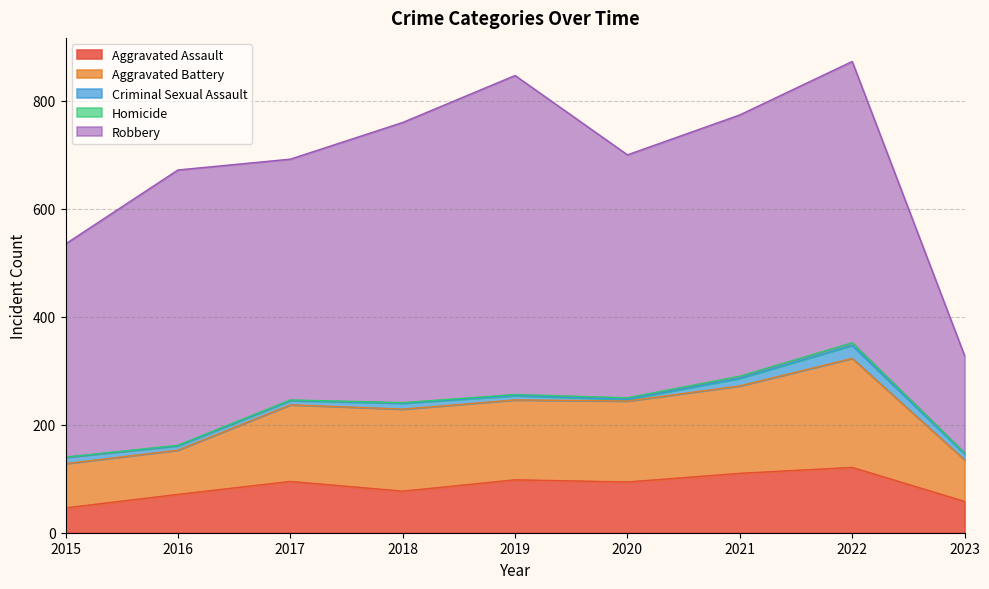

How many data points does each series have?

9